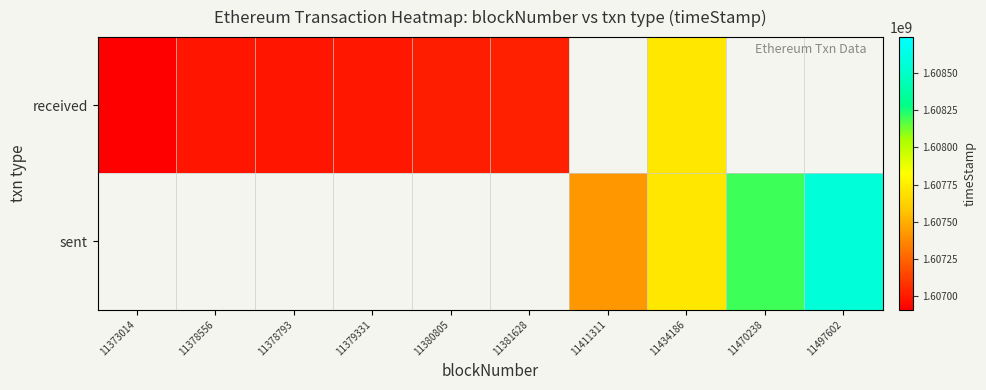

What is the difference between the received values at 11373014 and 11378793?

75630.0